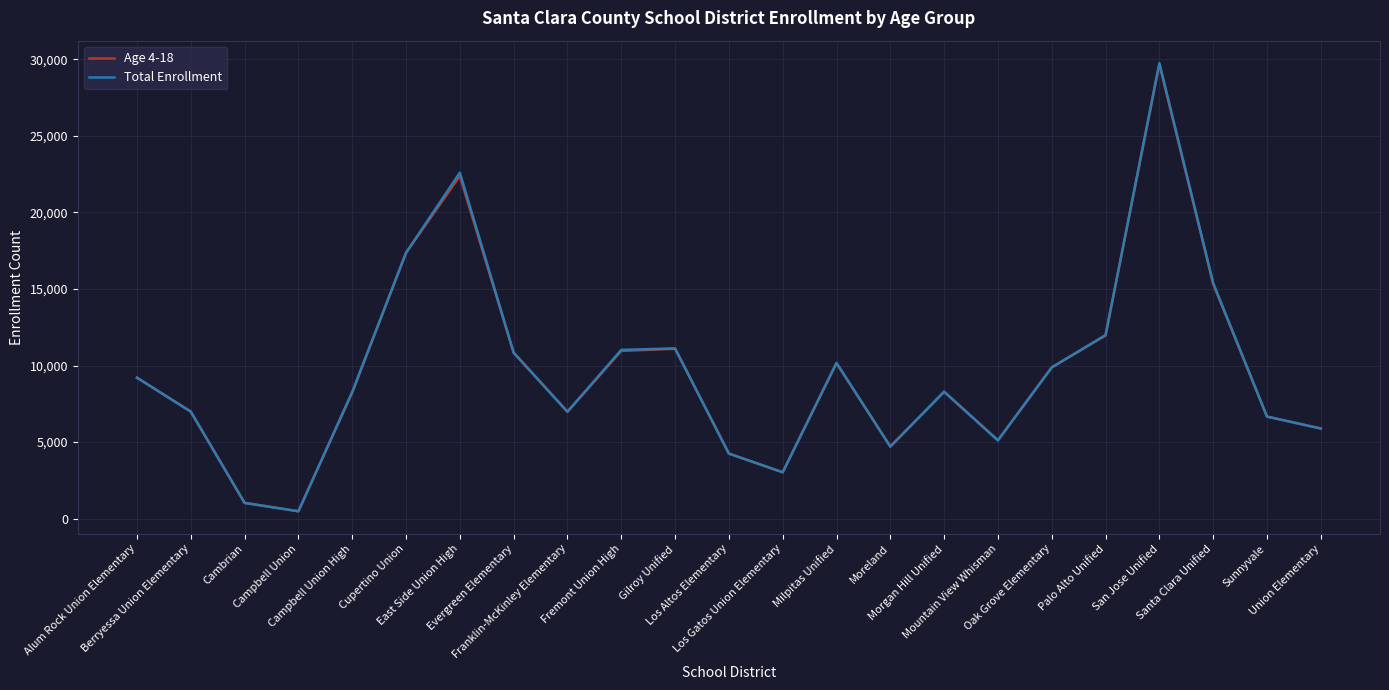

Which series has the largest range (max minus min)?

Total Enrollment